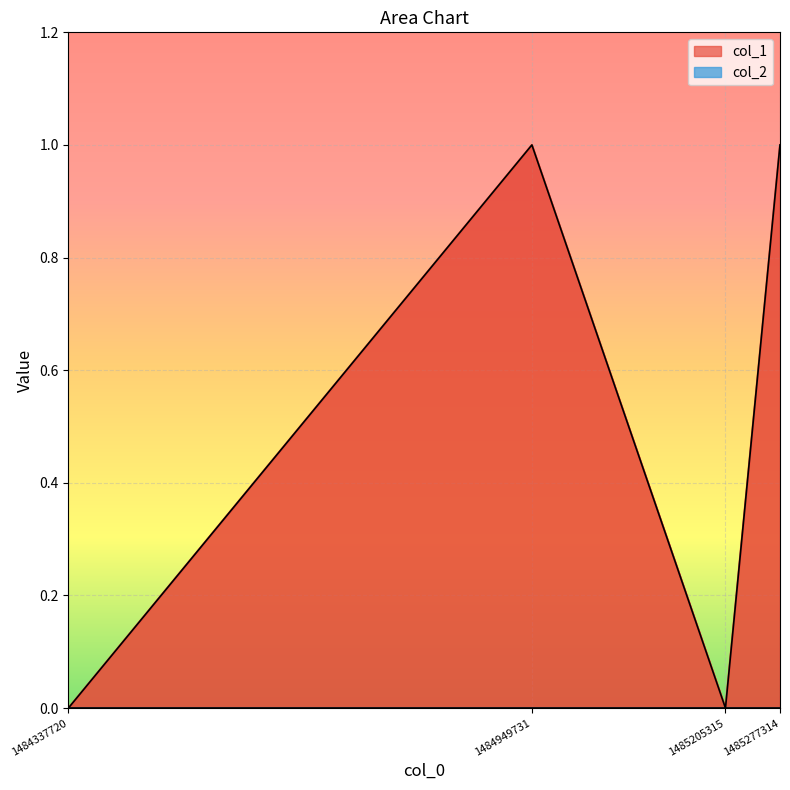

What is the greatest value displayed?

1